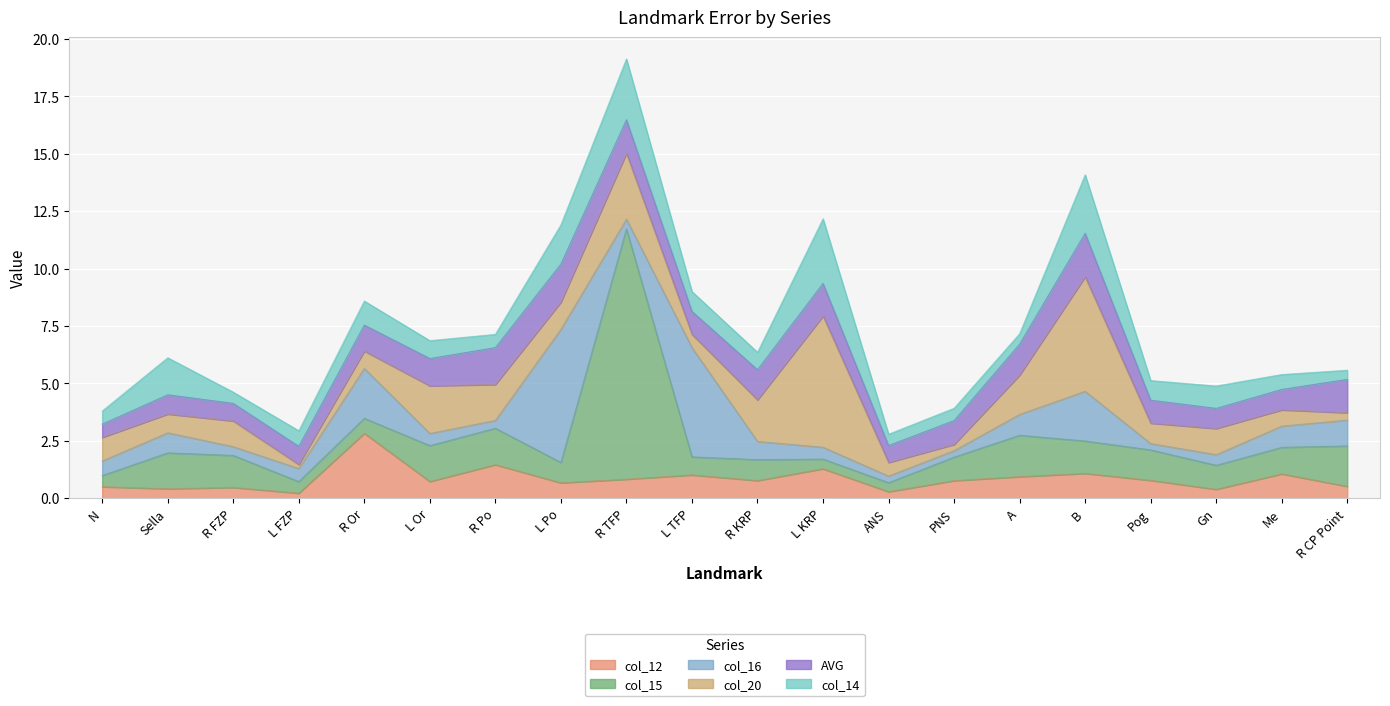

Rank the series at L Po from highest to lowest value.

col_16, col_14, AVG, col_20, col_15, col_12